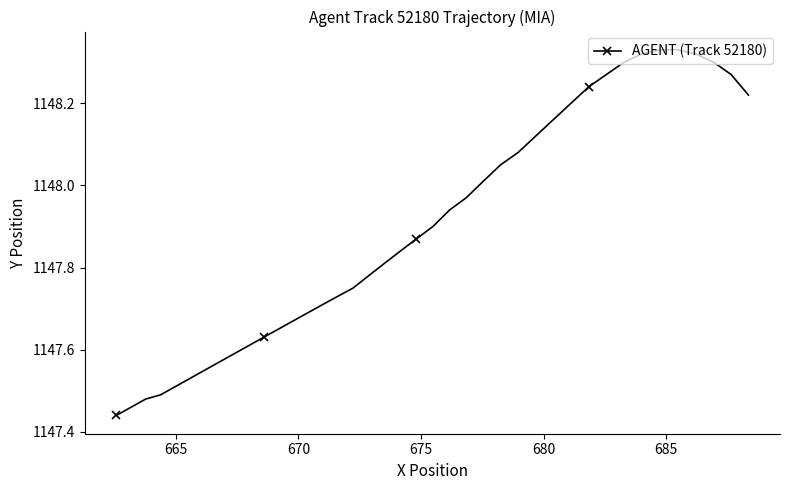

What is the sum of all values?

45915.7